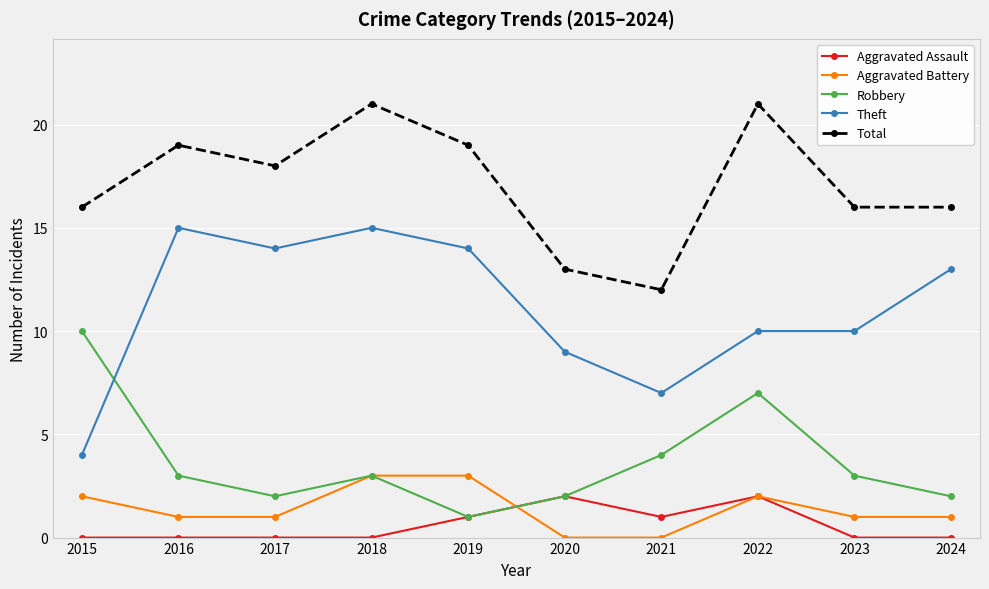

Reading left to right, list all the values displayed in this chart.

Aggravated Assault: 0	0	0	0	1	2	1	2	0	0
Aggravated Battery: 2	1	1	3	3	0	0	2	1	1
Robbery: 10	3	2	3	1	2	4	7	3	2
Theft: 4	15	14	15	14	9	7	10	10	13
Total: 16	19	18	21	19	13	12	21	16	16